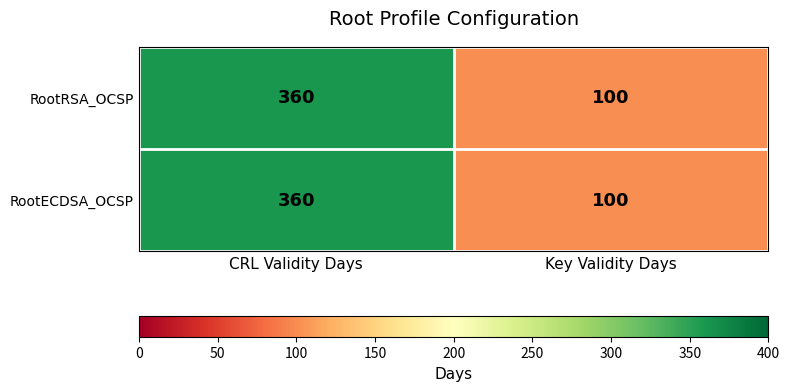

How many distinct data groups are displayed?

2